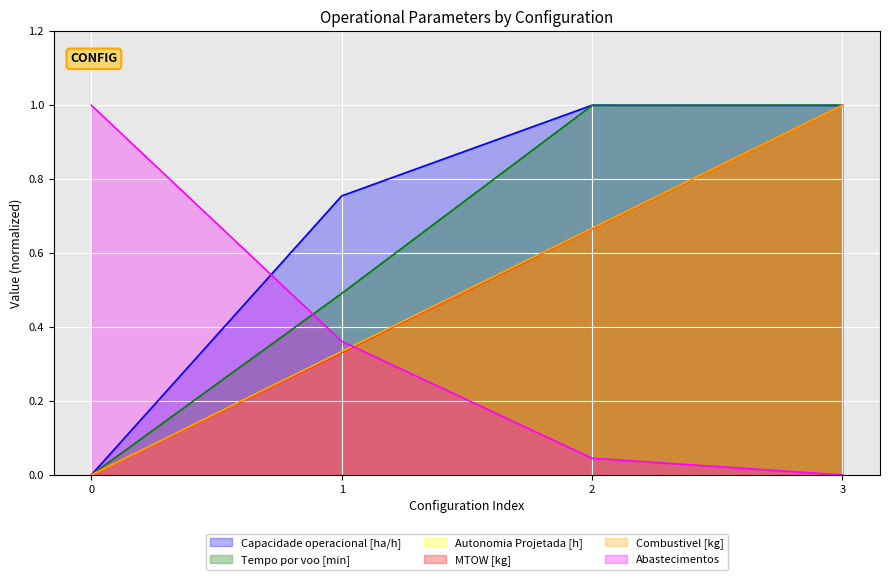

True or false: MTOW [kg] and Tempo por voo [min] intersect in this chart.

False